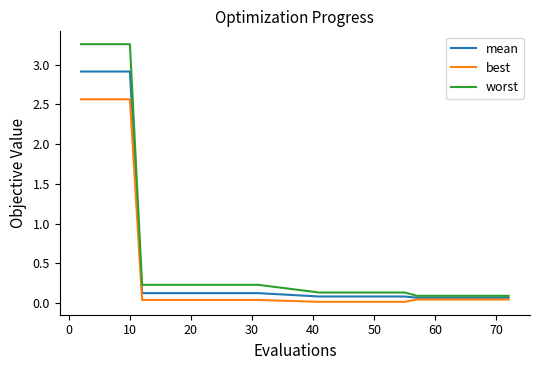

Rank the series by their average value, from lowest to highest.

best, mean, worst